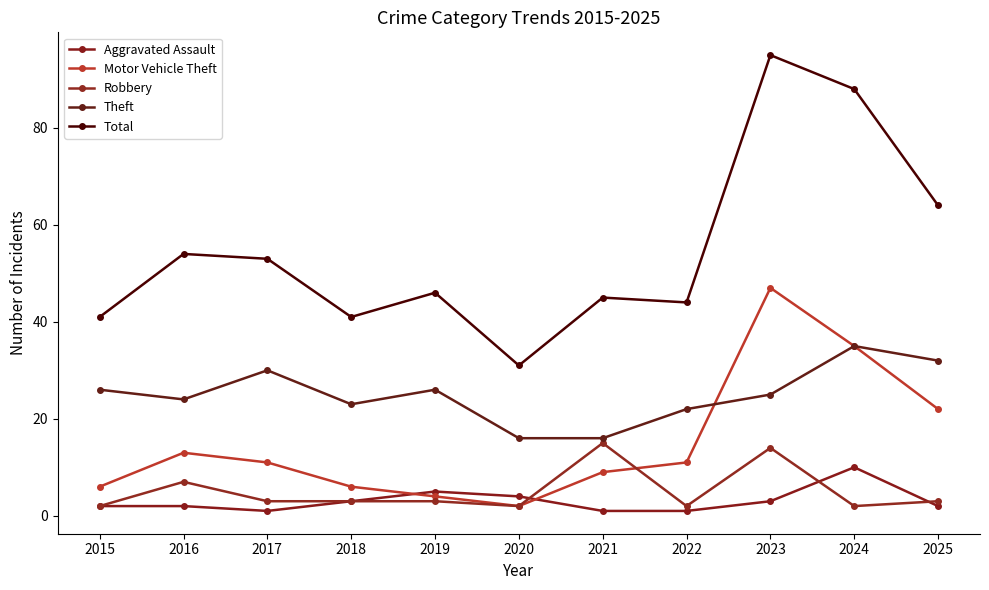

Rank the series by their maximum value, from highest to lowest.

Total, Motor Vehicle Theft, Theft, Robbery, Aggravated Assault